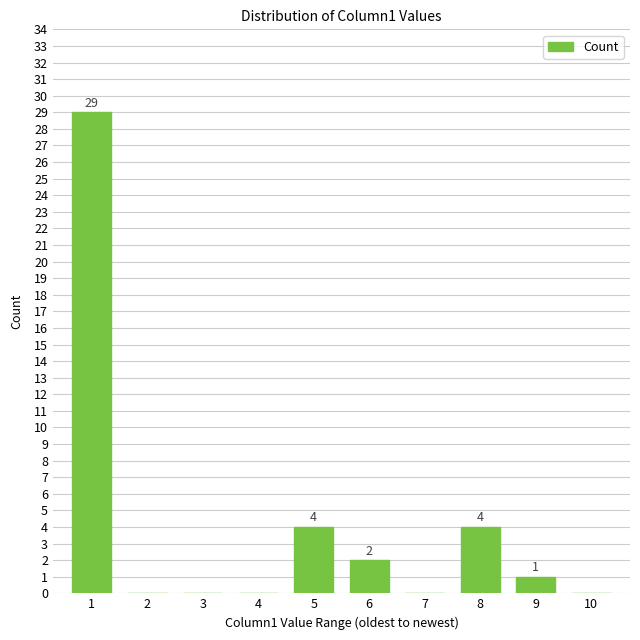

Reading left to right, transcribe all the data shown in this chart.

1=29	2=0	3=0	4=0	5=4	6=2	7=0	8=4	9=1	10=0